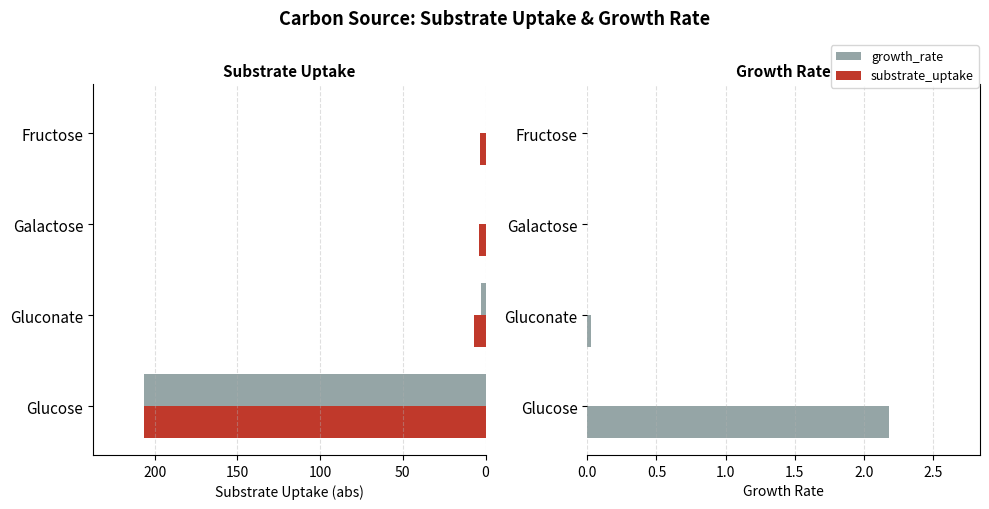

Does the chart contain stacked bars?

No